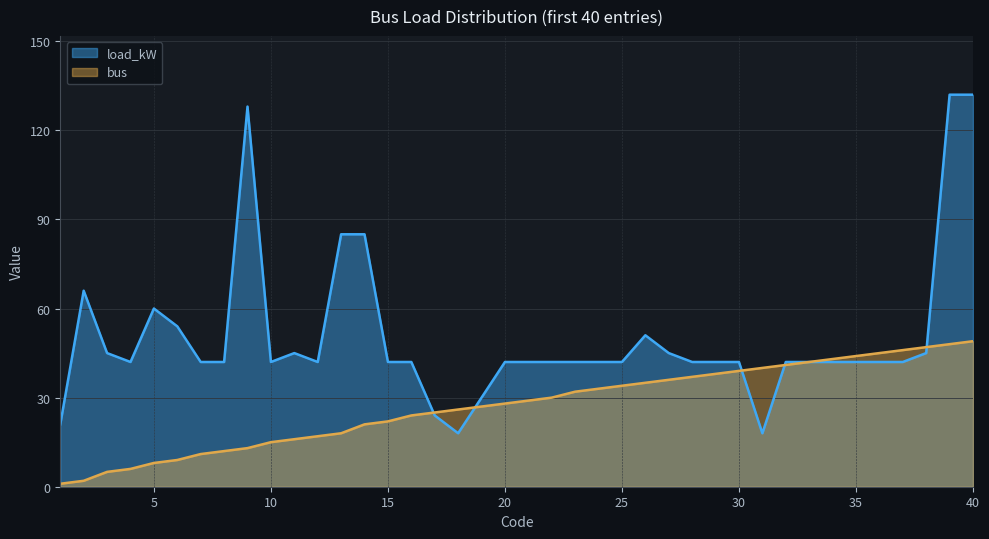

How many data points in bus are less than 29?

20